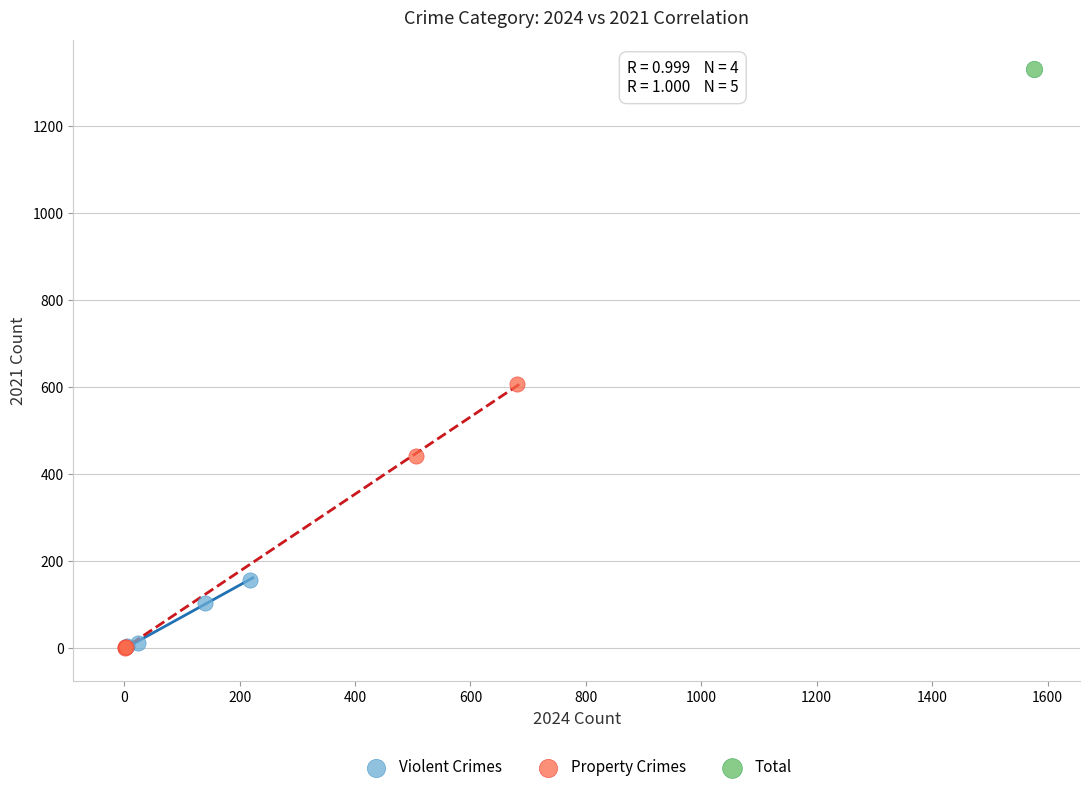

What are all the series names shown in the legend?

Violent Crimes, Property Crimes, Total